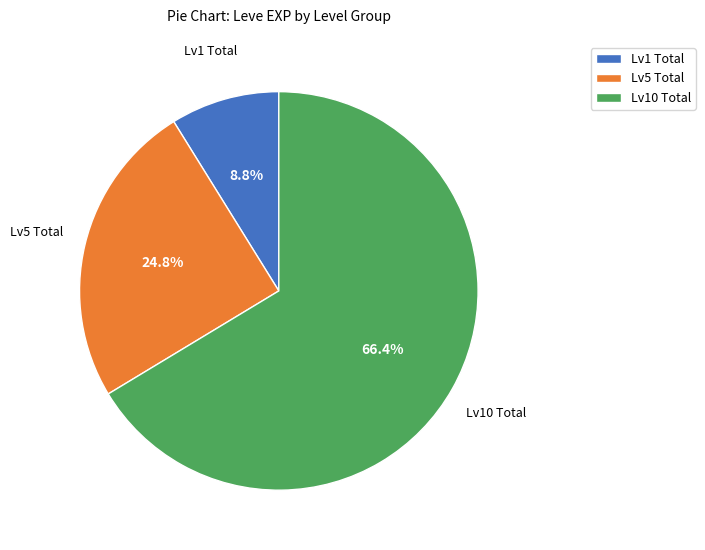

How many segments does this pie chart have?

3